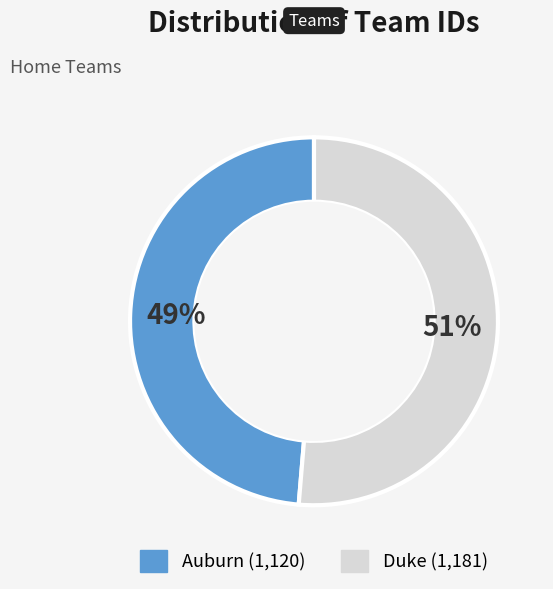

Is Auburn the majority of the pie?

No